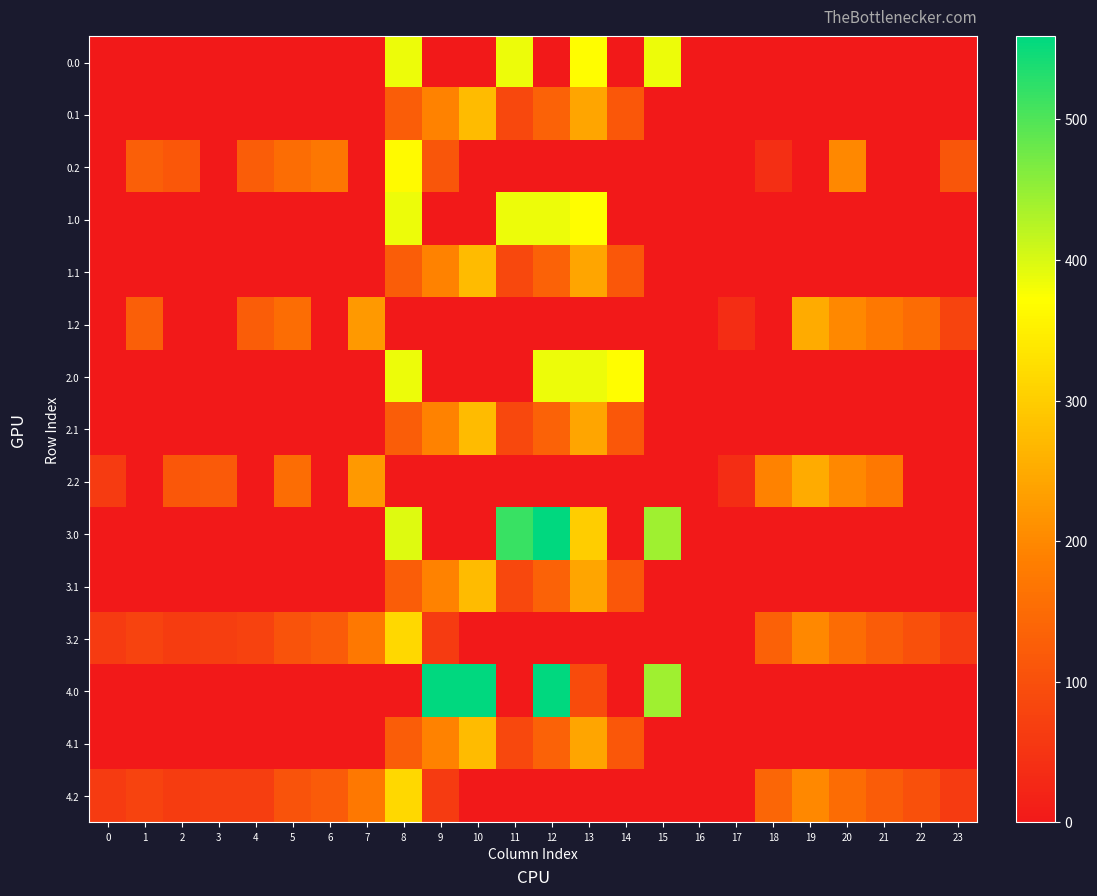

How many categories are shown in the chart?

24